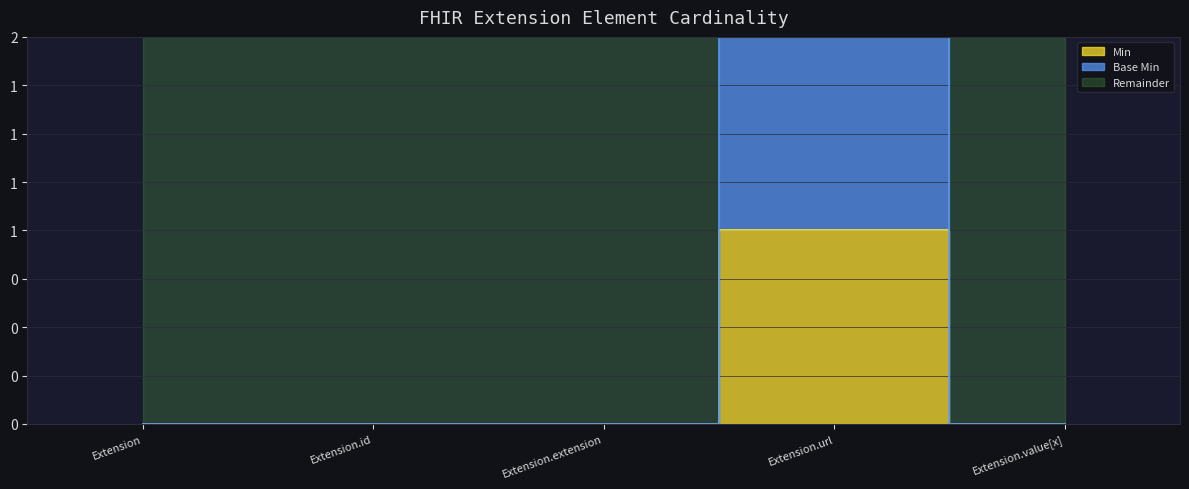

Is the value of Min at Extension.id greater than the value of Base Min at Extension.url?

No